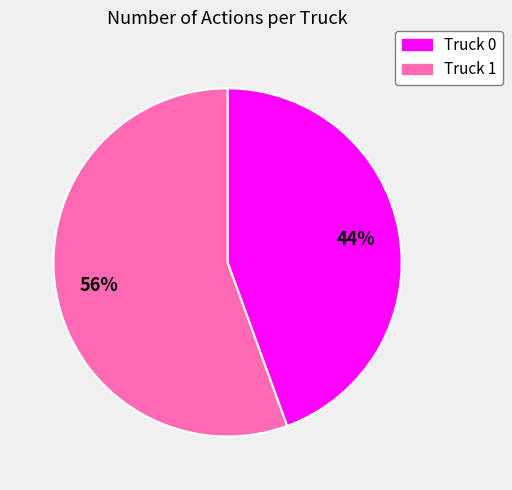

Which category has the smallest portion of the pie?

Truck 0